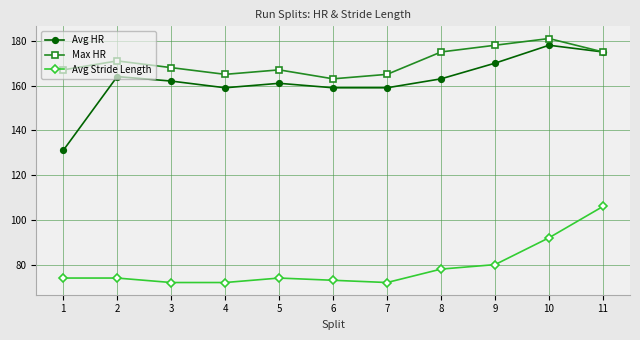

At how many categories does at least one series exceed 85?

11